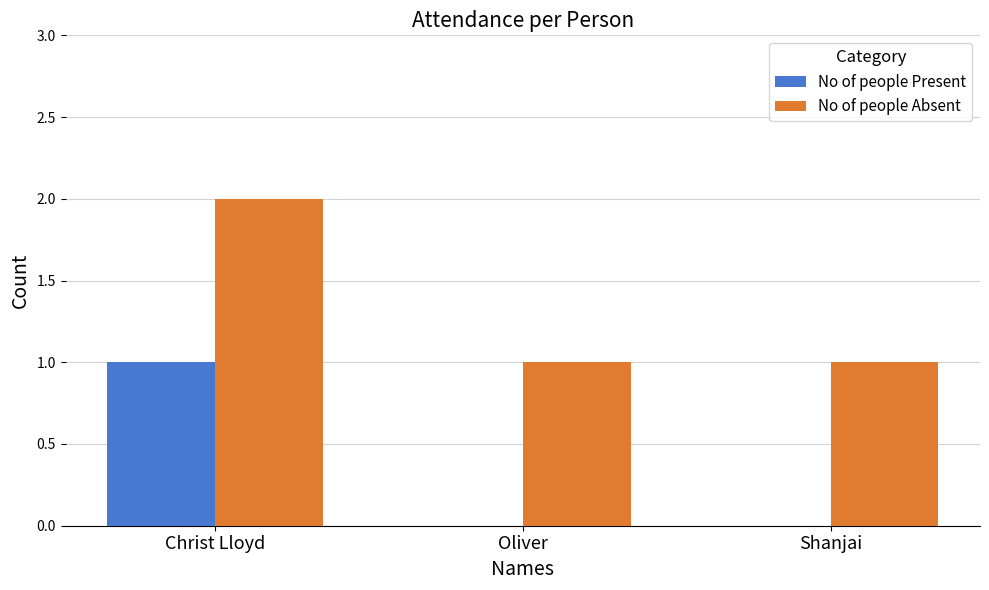

What is the sum of all No of people Absent values?

4